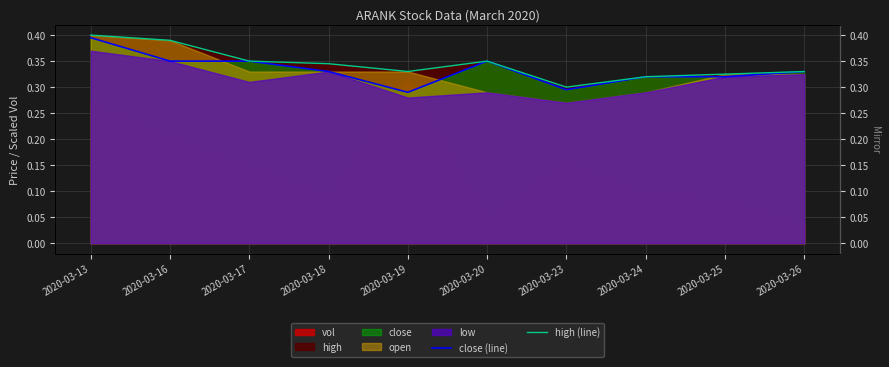

How many lines are shown in the chart?

2